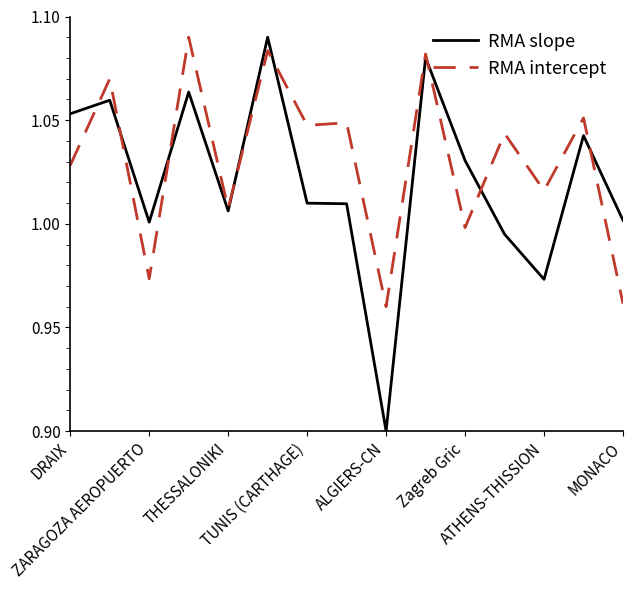

Which series has the widest spread of values?

RMA slope